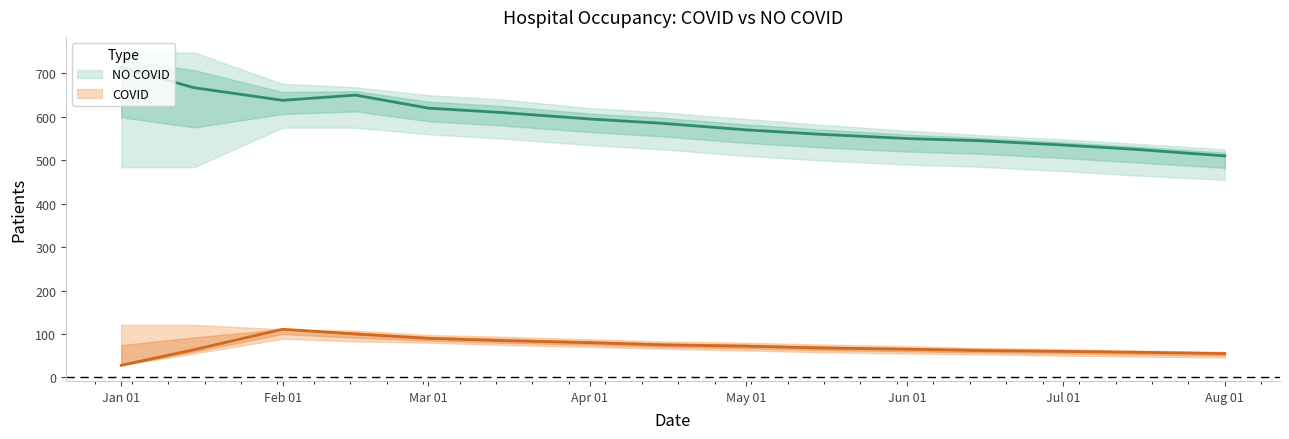

Rank the series at 2022-07-15 from lowest to highest value.

COVID, NO COVID